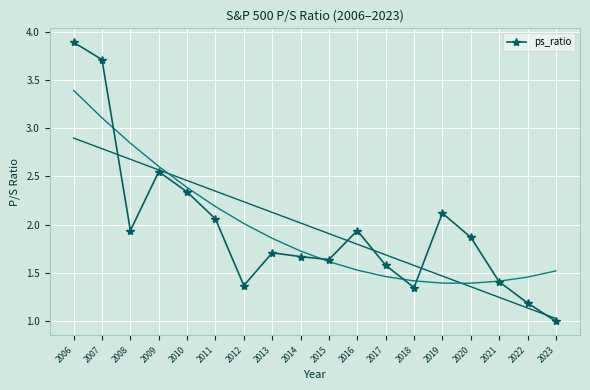

List the labels in order of value, smallest first.

2023, 2022, 2018, 2012, 2021, 2017, 2015, 2014, 2013, 2020, 2008, 2016, 2011, 2019, 2010, 2009, 2007, 2006